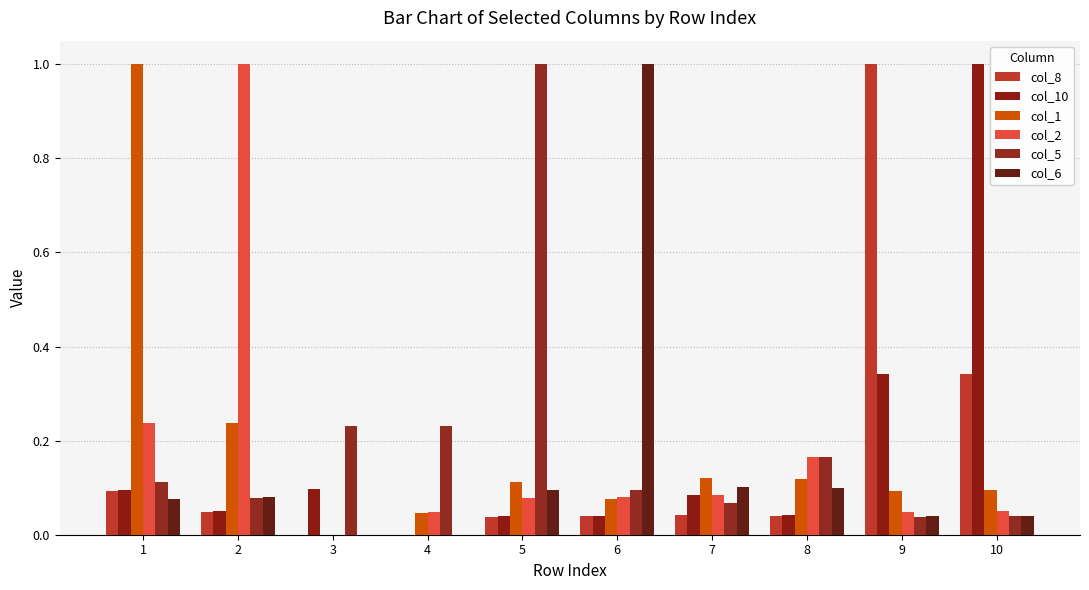

What is the total value across all series at 8?

0.6